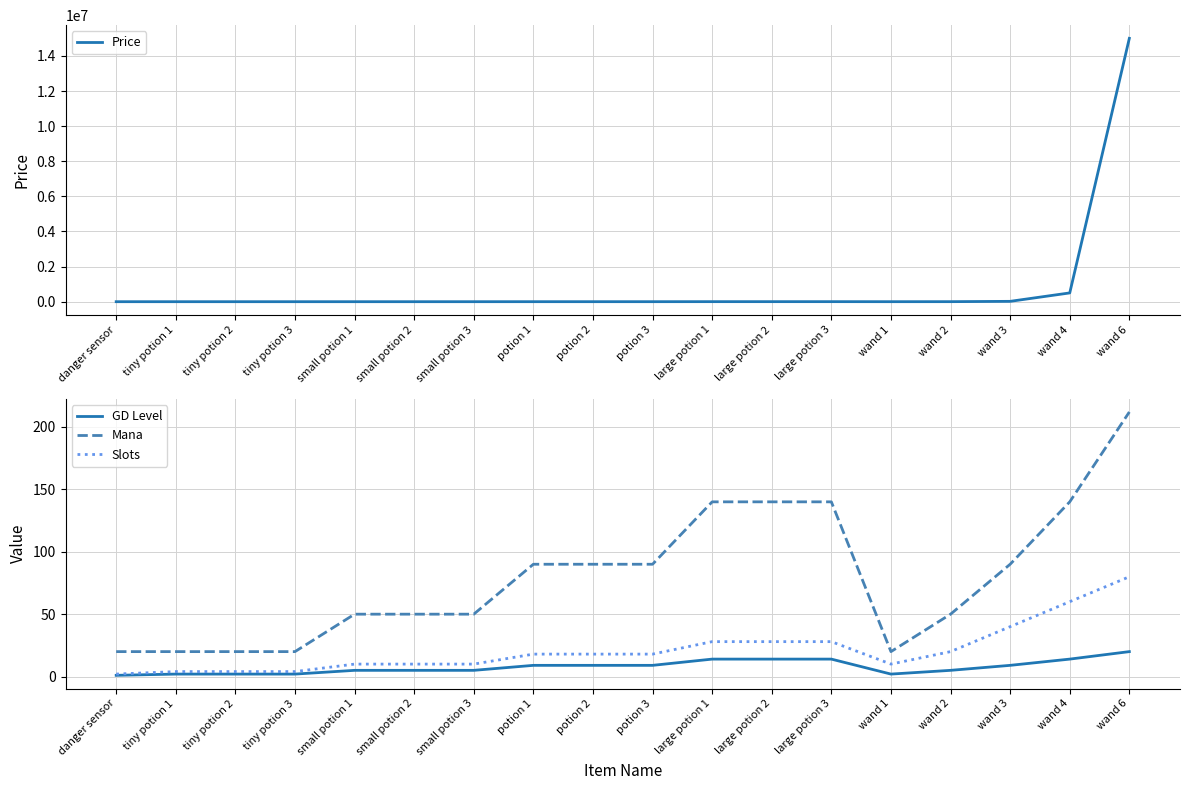

How many data points in GD Level are less than 9?

9